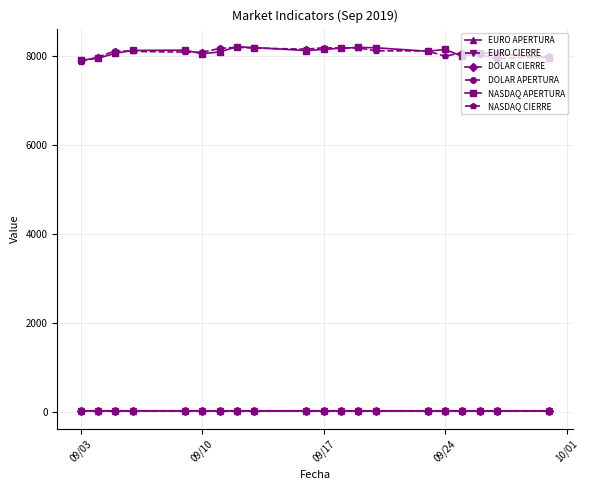

What is the greatest value displayed?

8206.6